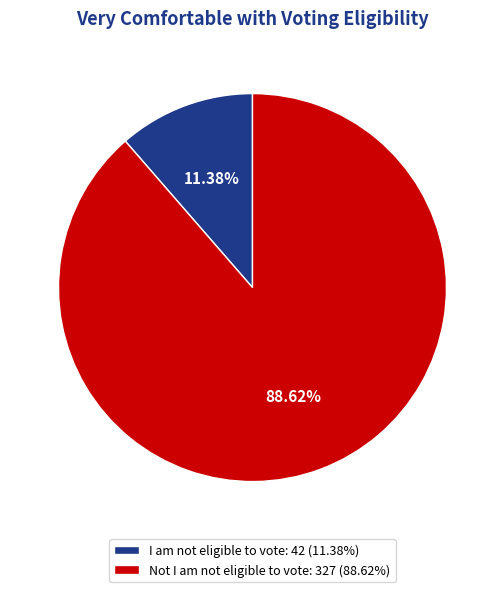

To the nearest percent, what is the average slice percentage?

50%